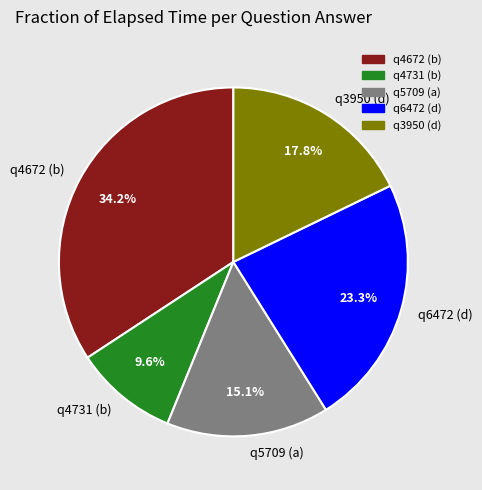

Is there a majority slice in this chart?

No